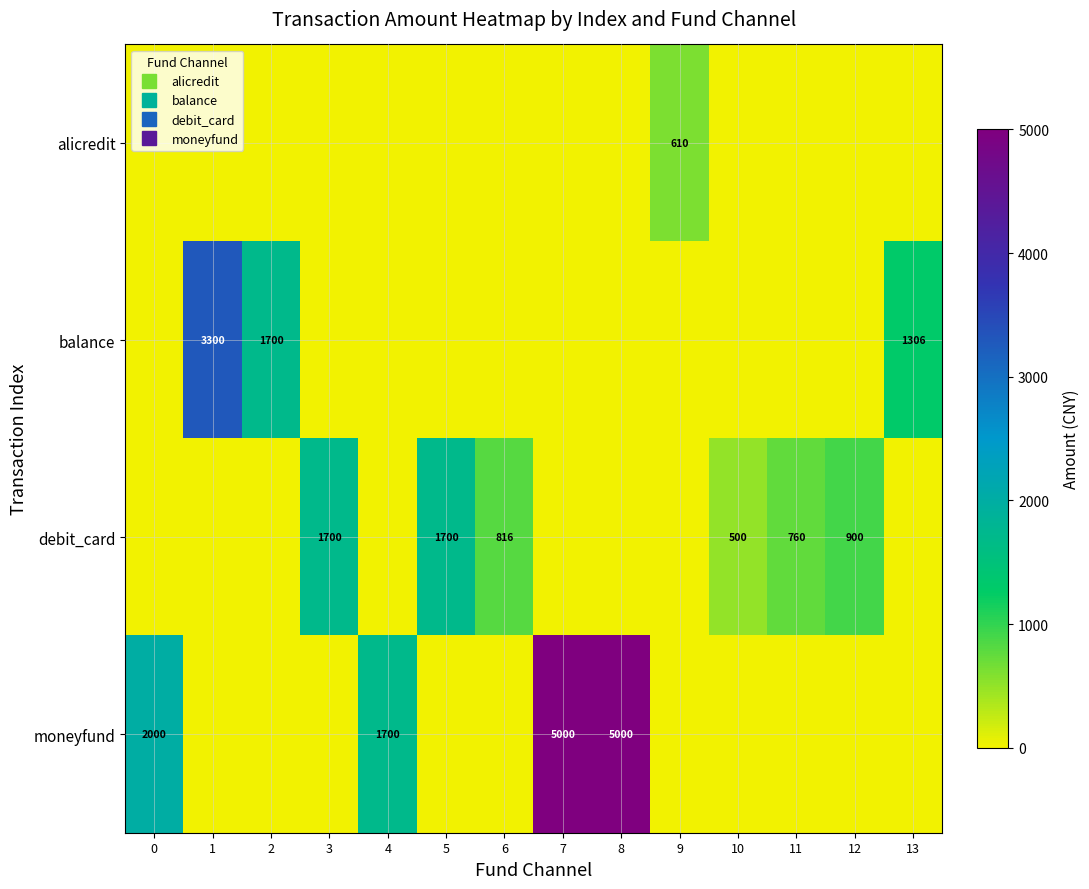

How many values in moneyfund are above zero?

4